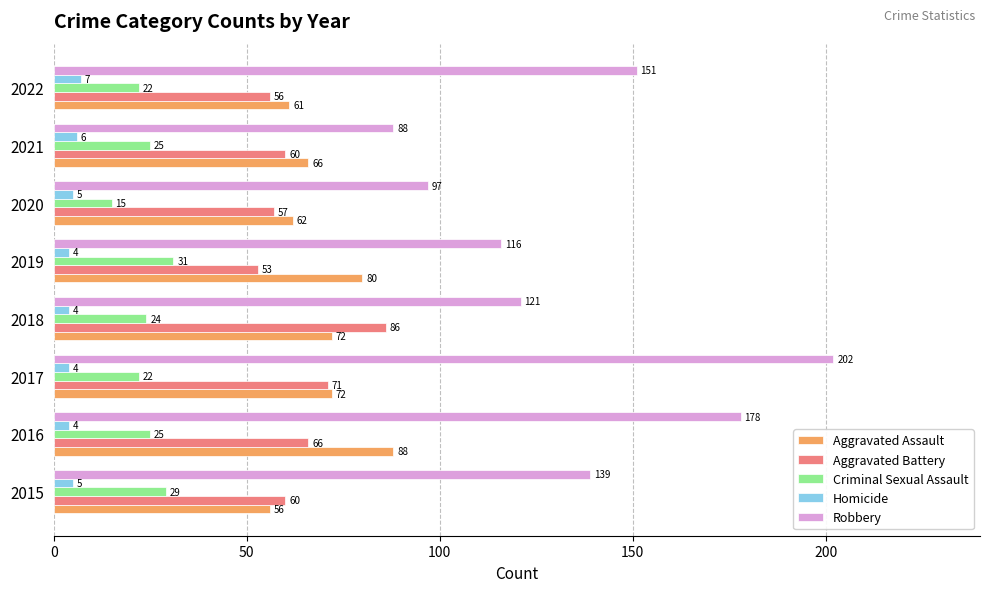

Which label corresponds to the largest value in the chart?

2017